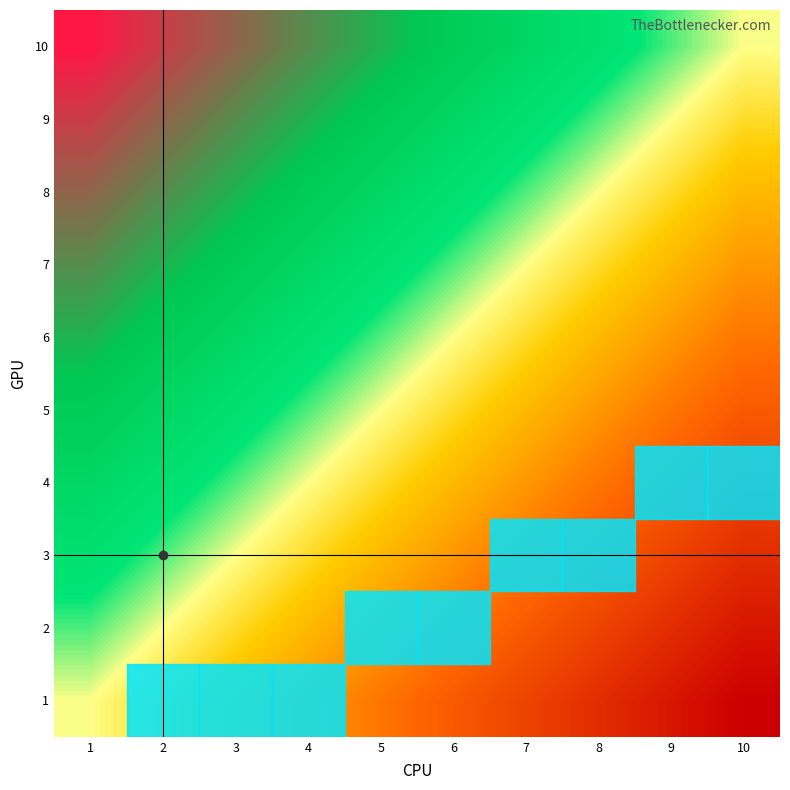

Reading left to right, transcribe all the data shown in this chart.

1: 1=0.5	2=0.4	3=0.4	4=0.3	5=0.3	6=0.2	7=0.2	8=0.1	9=0.1	10=0.0
2: 1=0.6	2=0.5	3=0.4	4=0.4	5=0.3	6=0.3	7=0.2	8=0.2	9=0.1	10=0.1
3: 1=0.6	2=0.6	3=0.5	4=0.4	5=0.4	6=0.3	7=0.3	8=0.2	9=0.2	10=0.1
4: 1=0.7	2=0.6	3=0.6	4=0.5	5=0.4	6=0.4	7=0.3	8=0.3	9=0.2	10=0.2
5: 1=0.7	2=0.7	3=0.6	4=0.6	5=0.5	6=0.4	7=0.4	8=0.3	9=0.3	10=0.2
6: 1=0.8	2=0.7	3=0.7	4=0.6	5=0.6	6=0.5	7=0.4	8=0.4	9=0.3	10=0.3
7: 1=0.8	2=0.8	3=0.7	4=0.7	5=0.6	6=0.6	7=0.5	8=0.4	9=0.4	10=0.3
8: 1=0.9	2=0.8	3=0.8	4=0.7	5=0.7	6=0.6	7=0.6	8=0.5	9=0.4	10=0.4
9: 1=0.9	2=0.9	3=0.8	4=0.8	5=0.7	6=0.7	7=0.6	8=0.6	9=0.5	10=0.4
10: 1=1.0	2=0.9	3=0.9	4=0.8	5=0.8	6=0.7	7=0.7	8=0.6	9=0.6	10=0.5